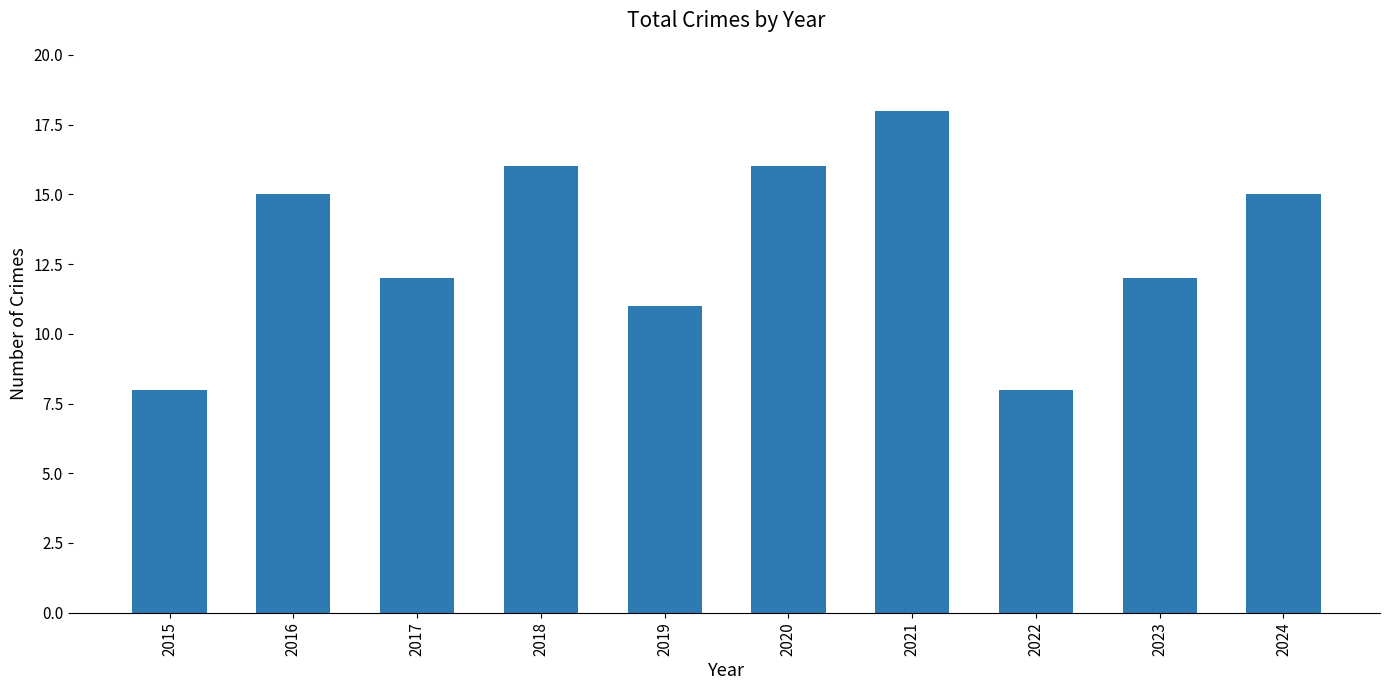

Are the bars horizontal?

No